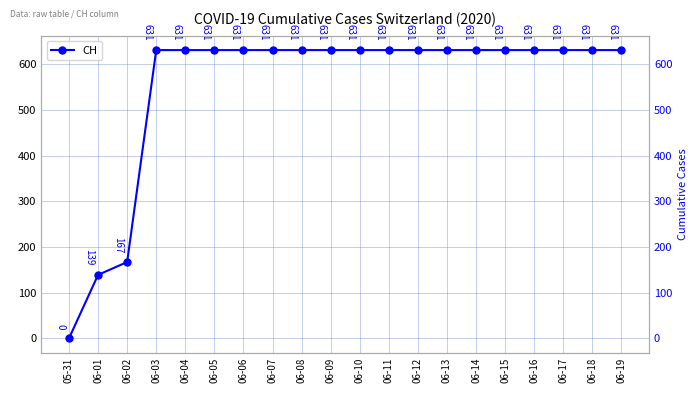

What is the label of the 14th point from the right?

06-06